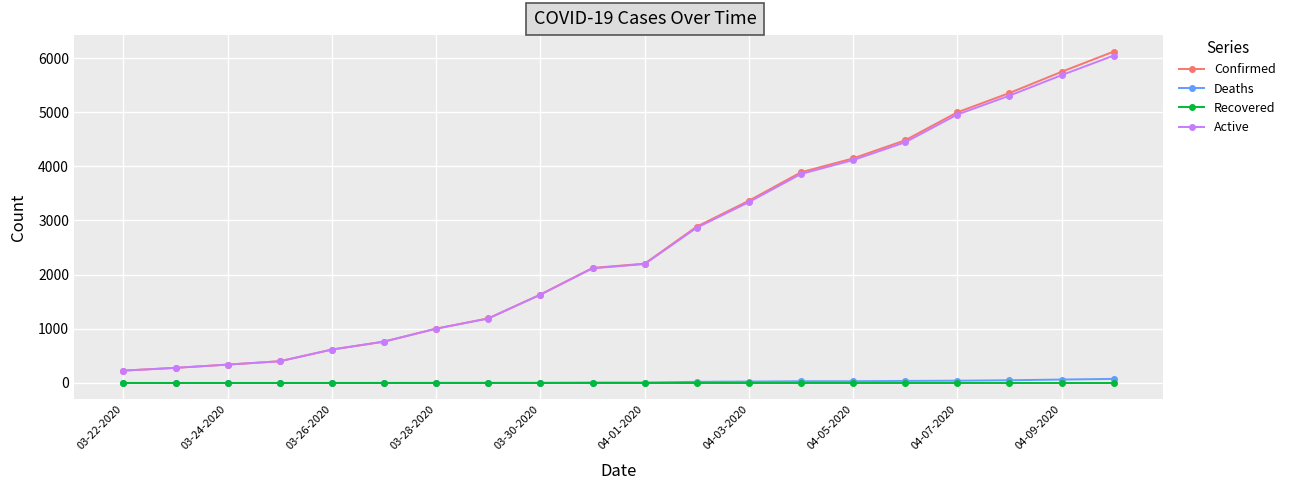

True or false: Active and Recovered cross at least once.

False